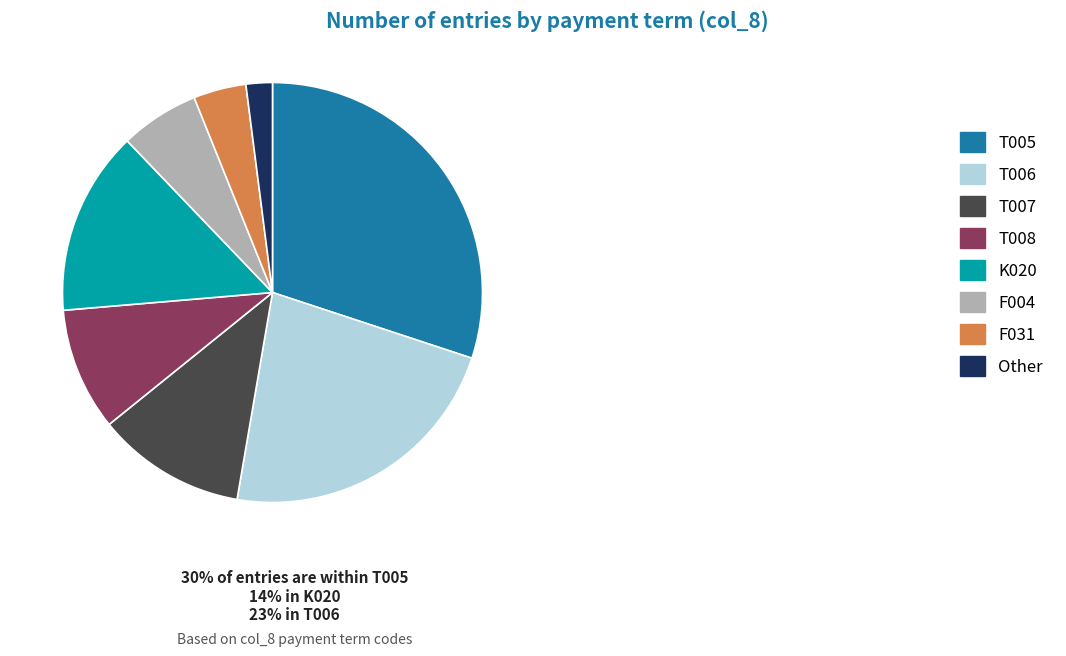

Do T006 and F004 together represent more than half of the pie?

No